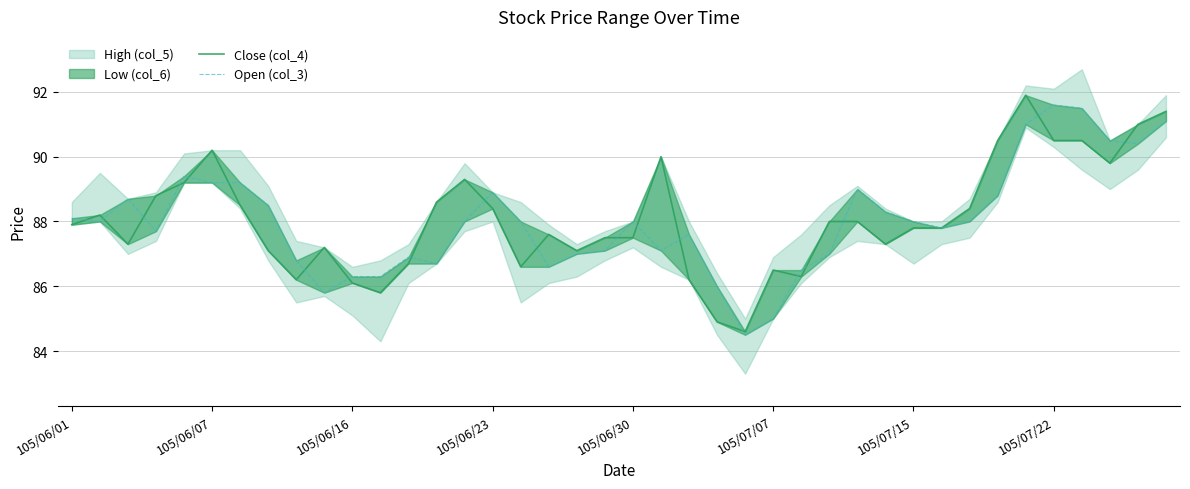

Is the value of Open (col_3) at 20 greater than the value of Close (col_4) at 105/06/23?

No